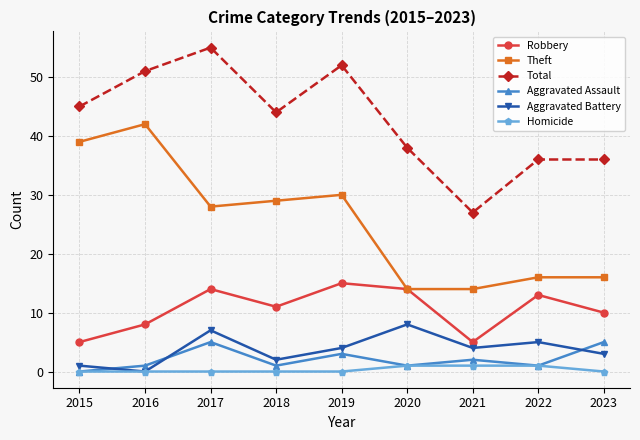

At which category does Robbery reach its first local peak?

2017